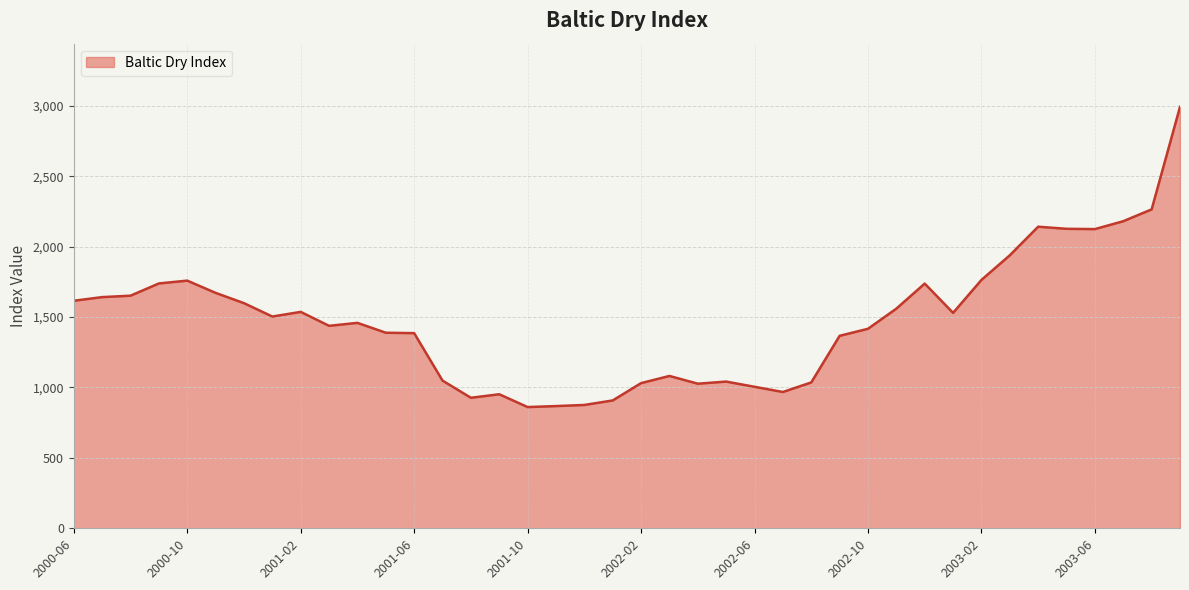

What is the average value?

1479